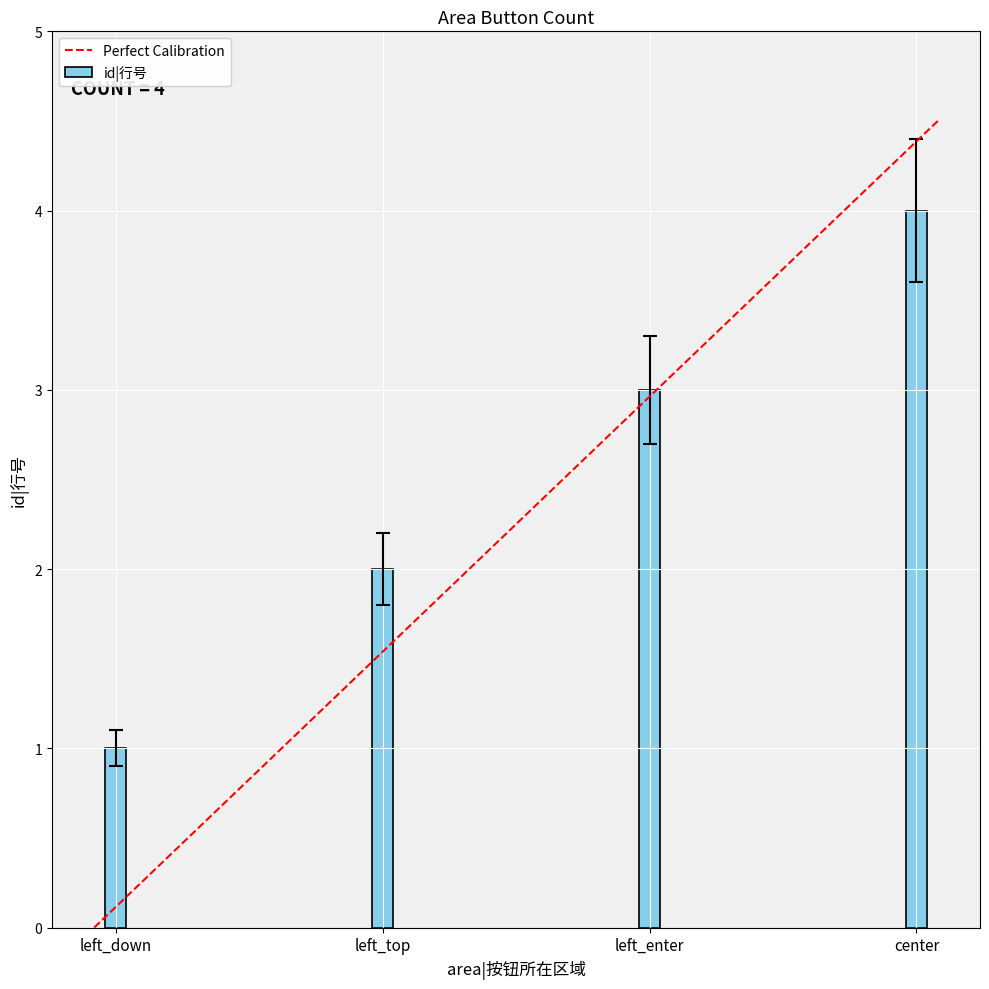

List the labels in order of value, largest first.

center, left_enter, left_top, left_down